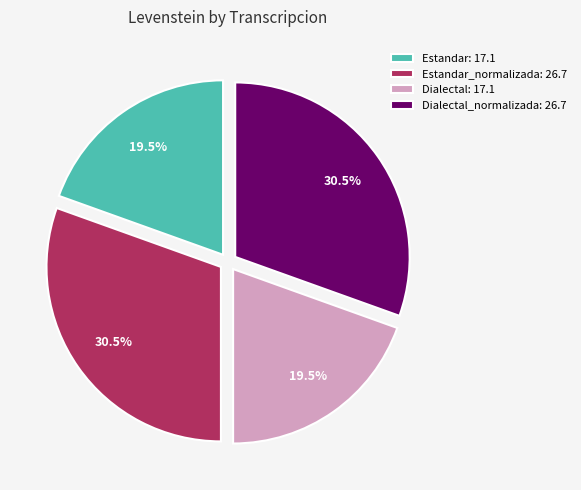

What portion of the pie excludes Dialectal: 17.1?

80.5%